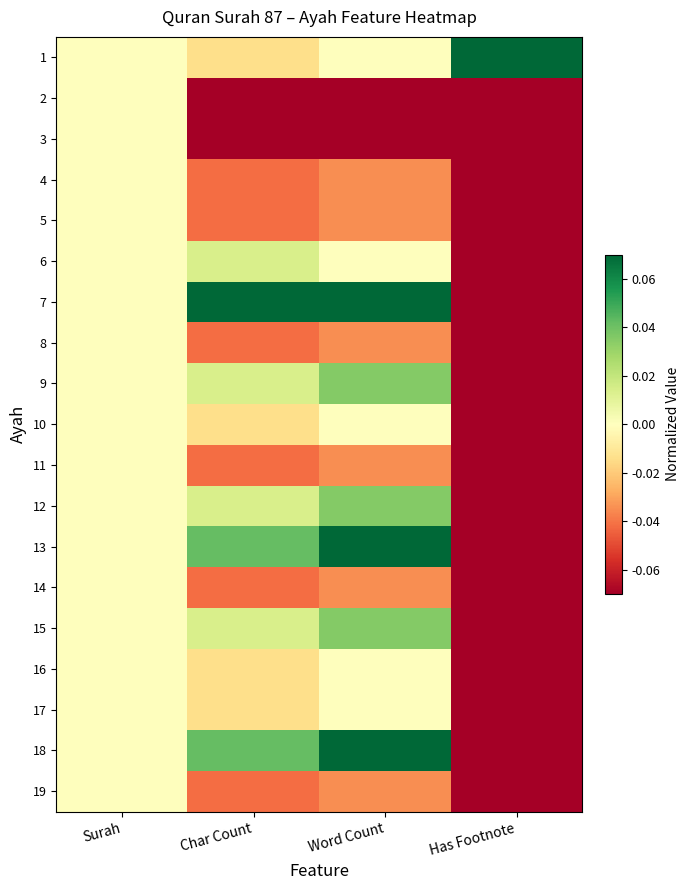

How many data points does each series have?

4